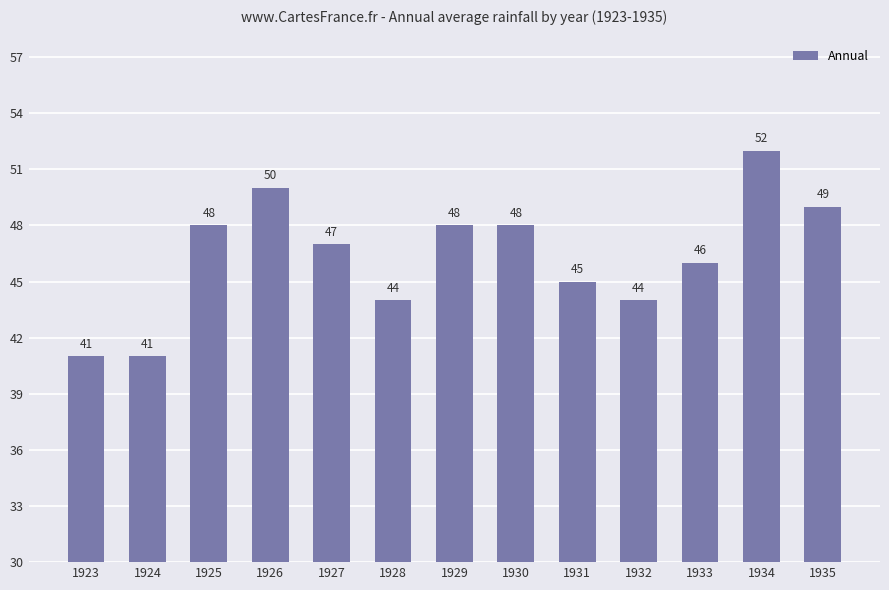

What is the change in value from 1924 to 1929?

+7